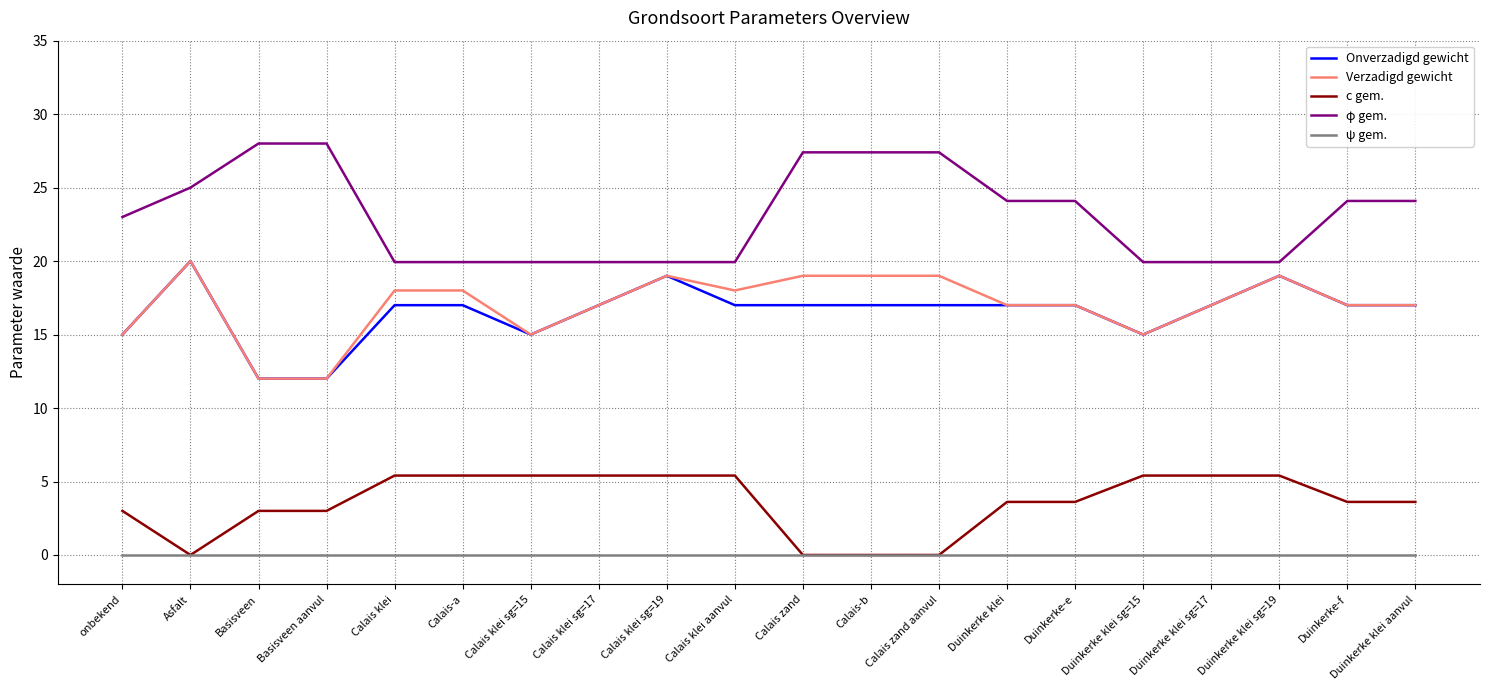

What is the difference between the highest and lowest values at Calais zand aanvul?

27.4